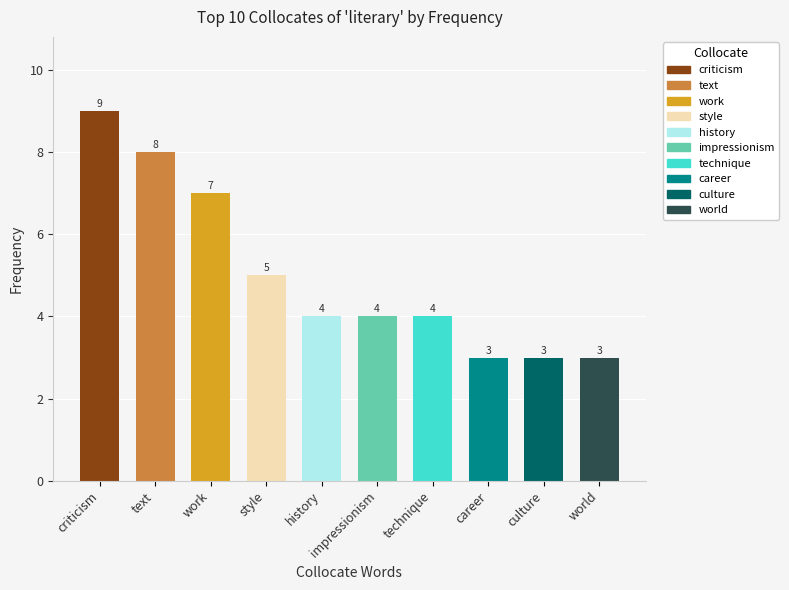

Which category has the highest value across all series?

criticism